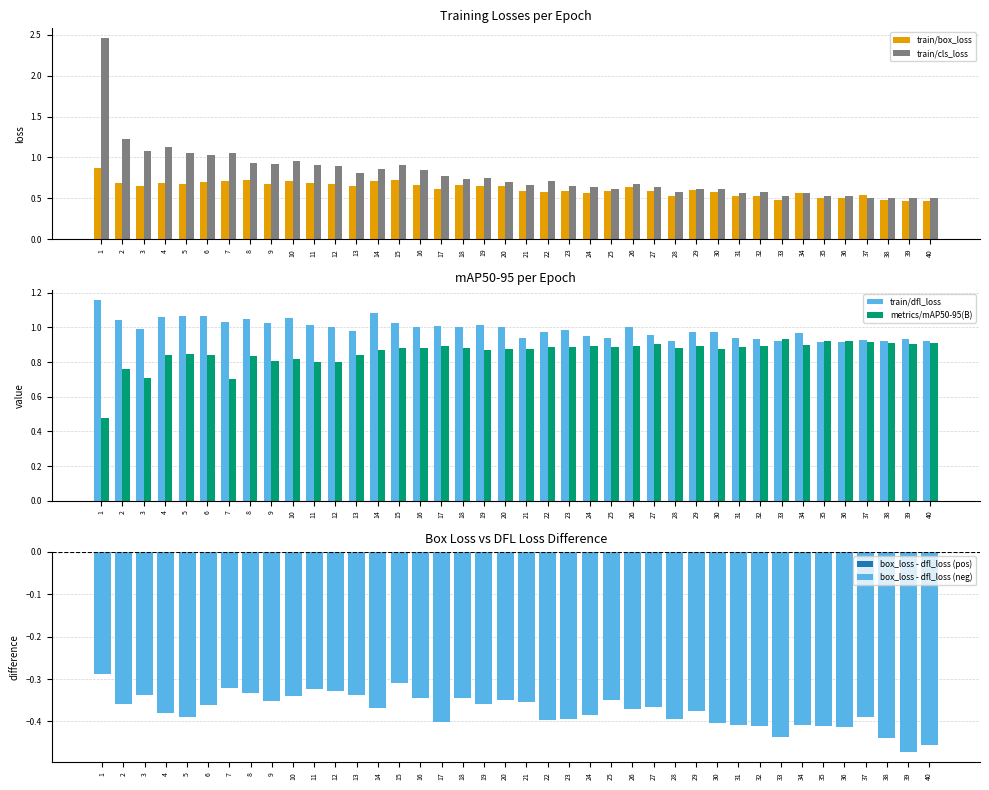

Is the value of train/dfl_loss at 30 greater than the value of train/box_loss at 1?

Yes